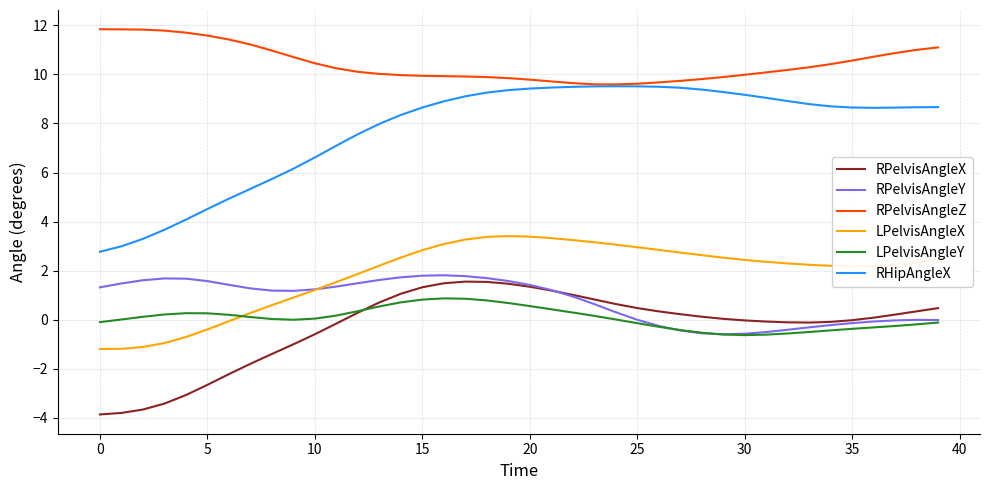

How many lines are shown in the chart?

6